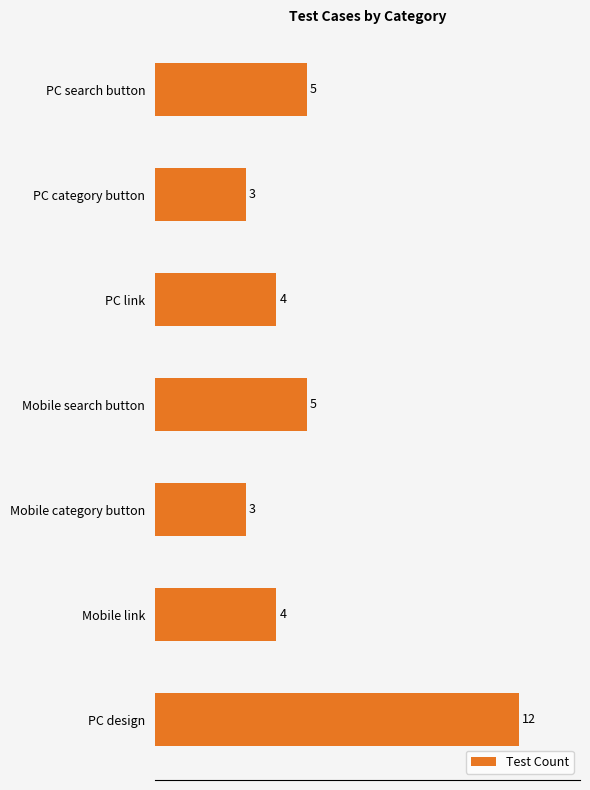

The chart shows a value of 7 at PC link. True or false?

False